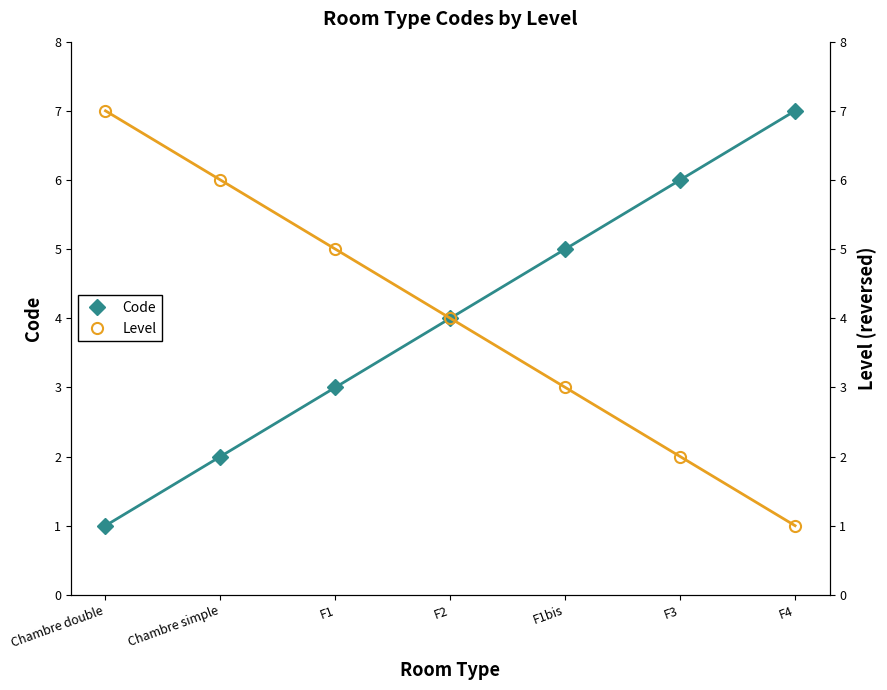

Does the chart have visible grid lines?

No